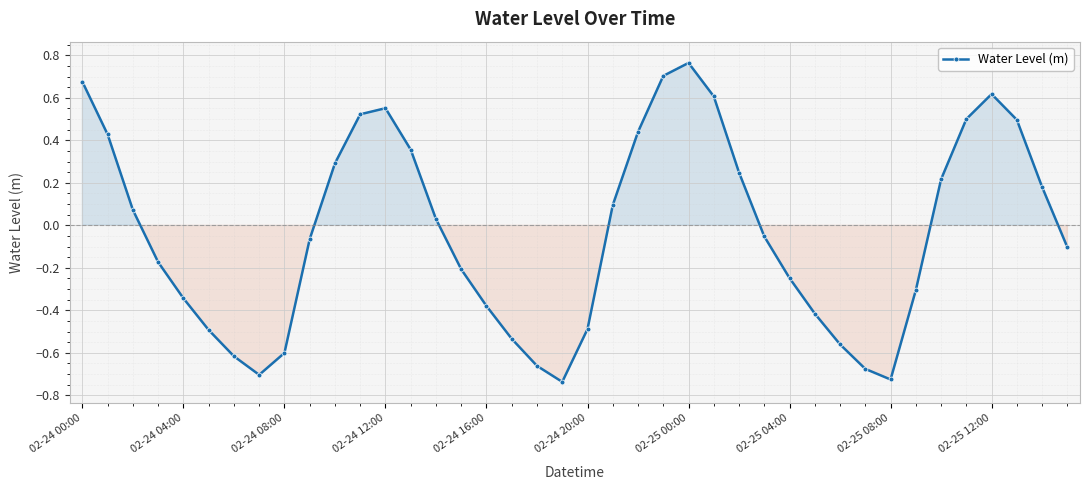

How many lines are shown in the chart?

1